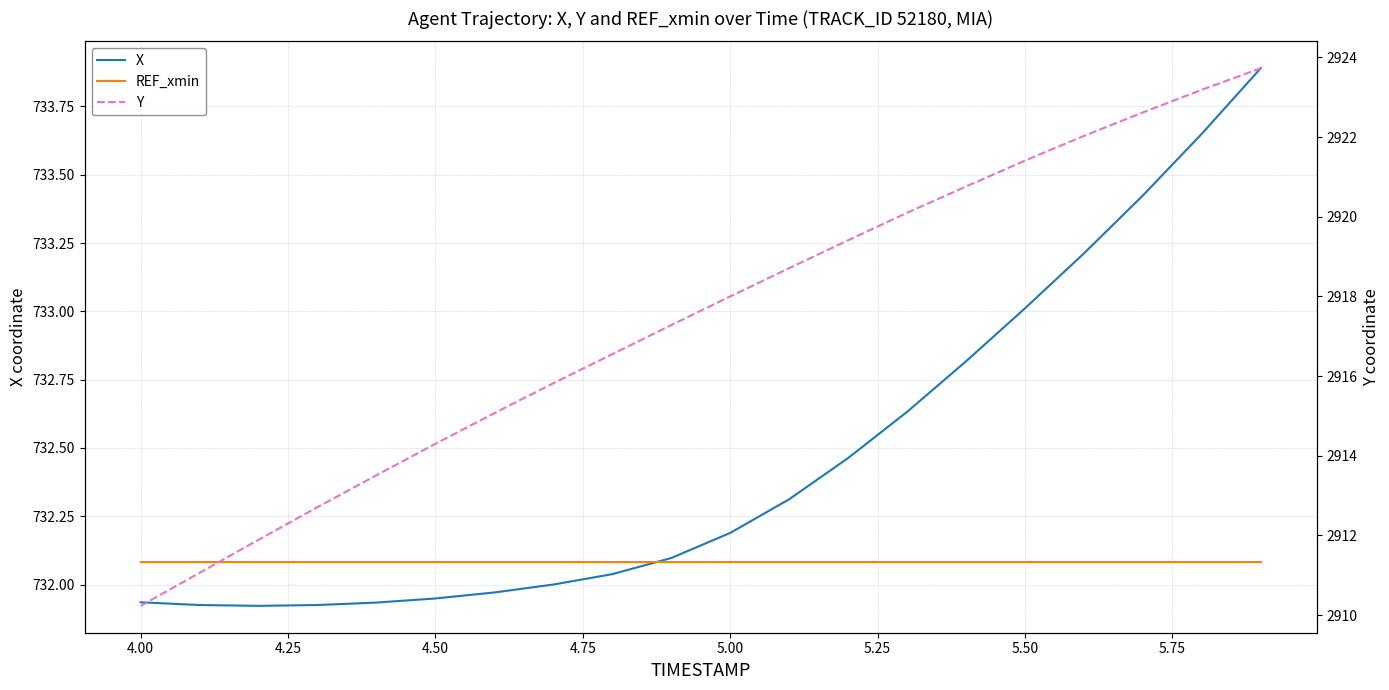

What are all the series names shown in the legend?

X, REF_xmin, Y